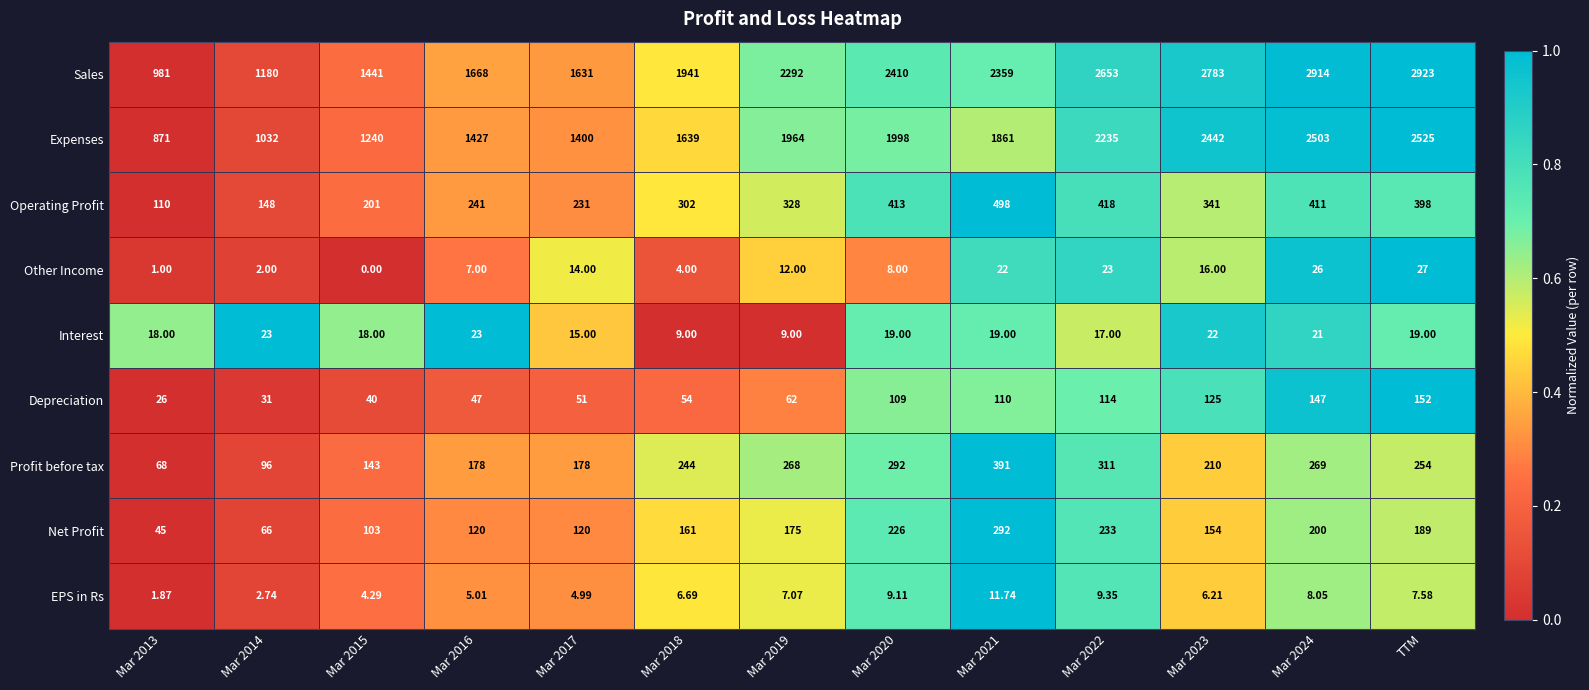

Is the value of Interest at Mar 2023 greater than the value of Other Income at Mar 2020?

Yes